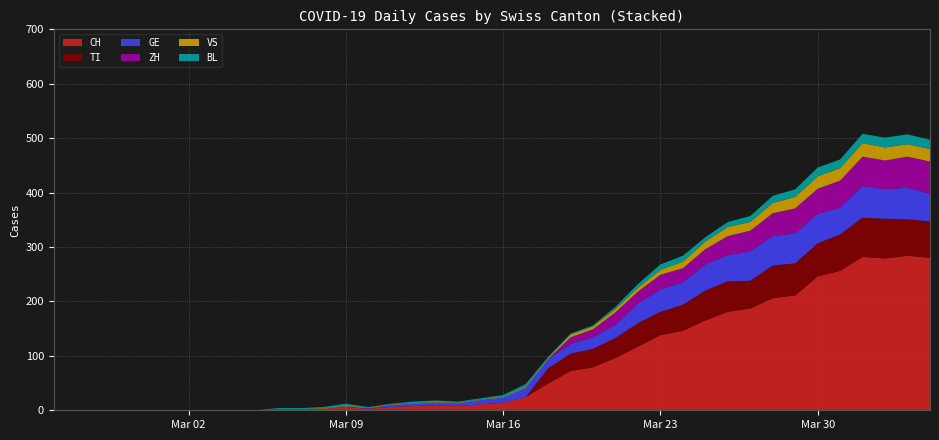

Reading left to right, list all the values displayed in this chart.

CH: 0	0	0	0	0	0	0	0	0	0	2	2	3	6	3	6	8	9	8	11	14	24	49	72	79	96	117	138	146	165	181	187	206	211	246	256	282	279	284	280
TI: 0	0	0	0	0	0	0	0	0	0	0	0	0	0	0	0	0	0	0	0	0	0	28	32	34	37	43	43	48	55	56	51	60	59	61	67	72	73	67	67
GE: 0	0	0	0	0	0	0	0	0	0	0	0	0	1	1	4	4	5	5	8	9	17	17	18	21	24	36	41	41	48	48	54	54	55	54	49	58	54	58	51
VS: 0	0	0	0	0	0	0	0	0	0	0	0	1	1	1	1	1	1	1	1	1	2	2	5	5	6	7	9	12	14	17	16	19	21	23	23	25	24	23	23
BL: 0	0	0	0	0	0	0	0	0	0	2	2	2	4	1	1	3	3	2	2	4	5	2	2	2	4	7	10	11	8	9	11	13	14	16	16	17	18	18	17
ZH: 0	0	0	0	0	0	0	0	0	0	0	0	0	0	0	0	0	0	0	0	0	0	0	12	15	23	22	27	26	28	35	38	42	46	46	50	54	53	57	59